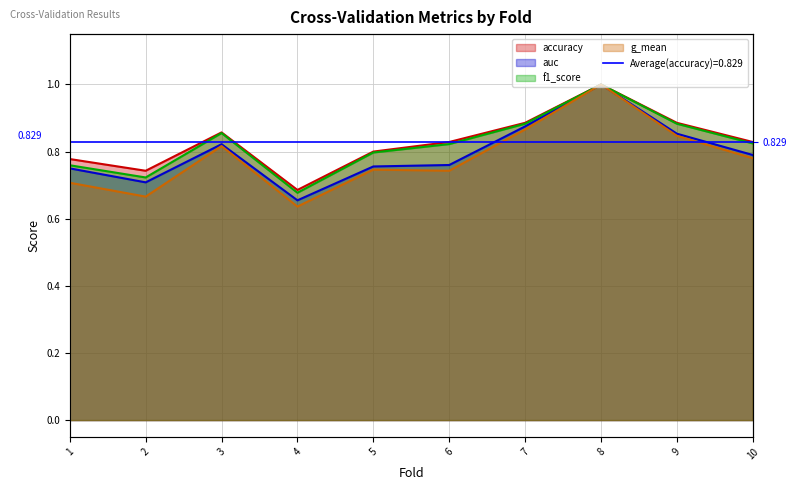

Between 7 and 2, which is larger?

7